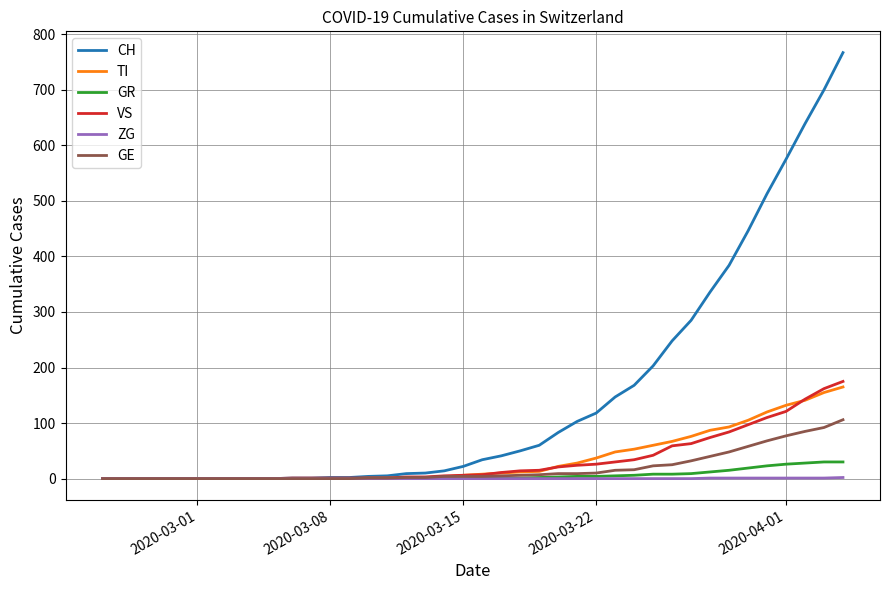

Which series has the widest spread of values?

CH